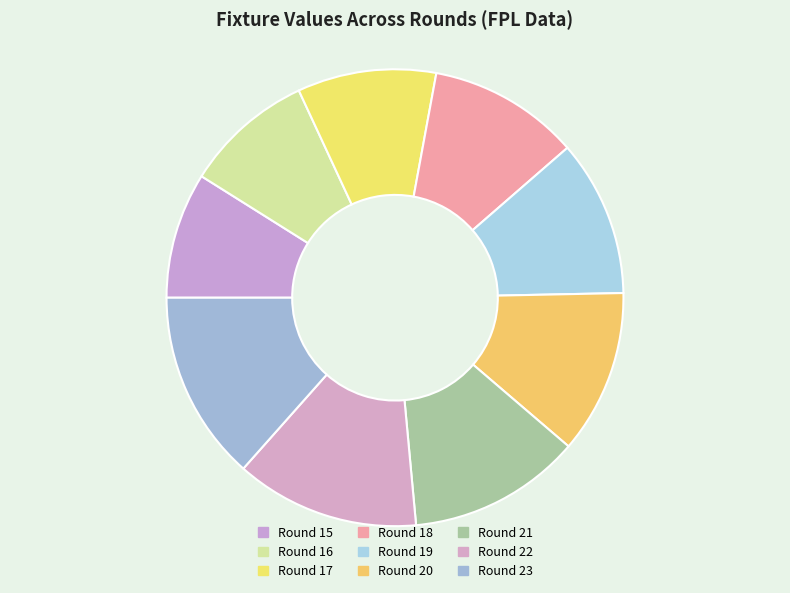

To the nearest percent, what is the average slice percentage?

11%